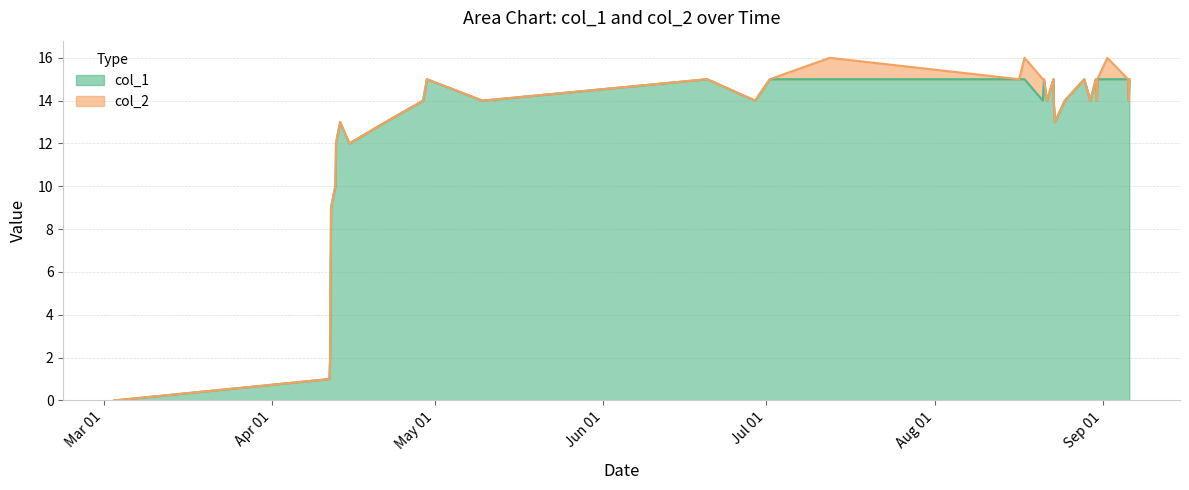

True or false: there are more than 2 points higher than both neighbors.

True